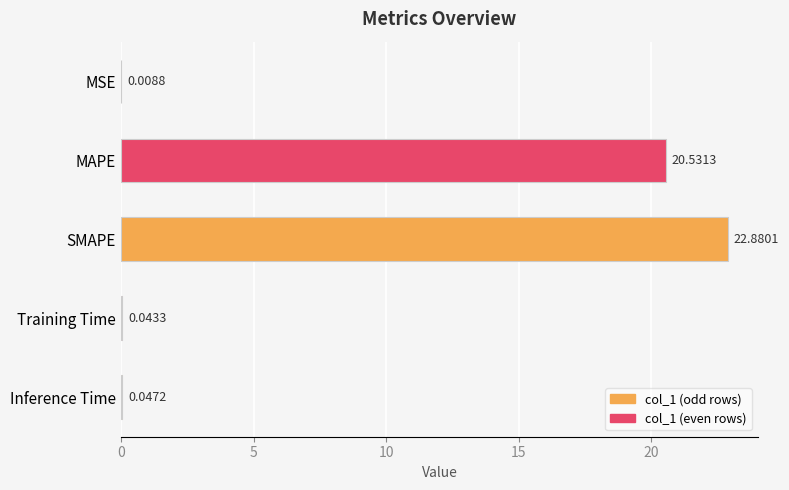

Are the bars horizontal?

Yes